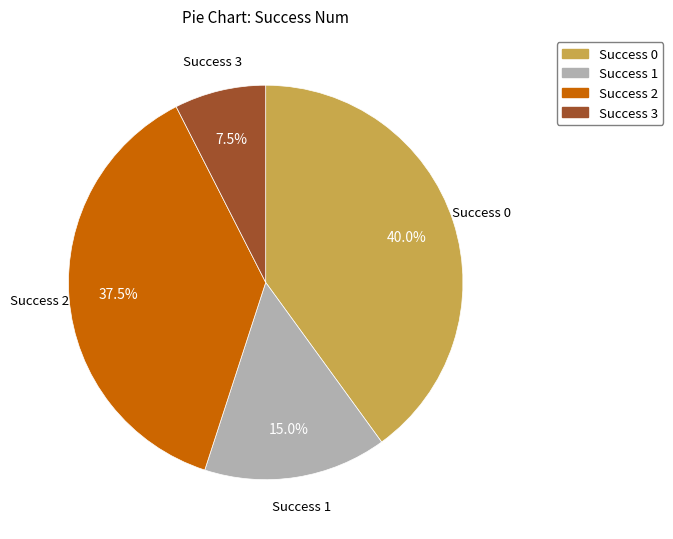

Approximately how many times larger is the value at Success 1 compared to Success 0?

0.4